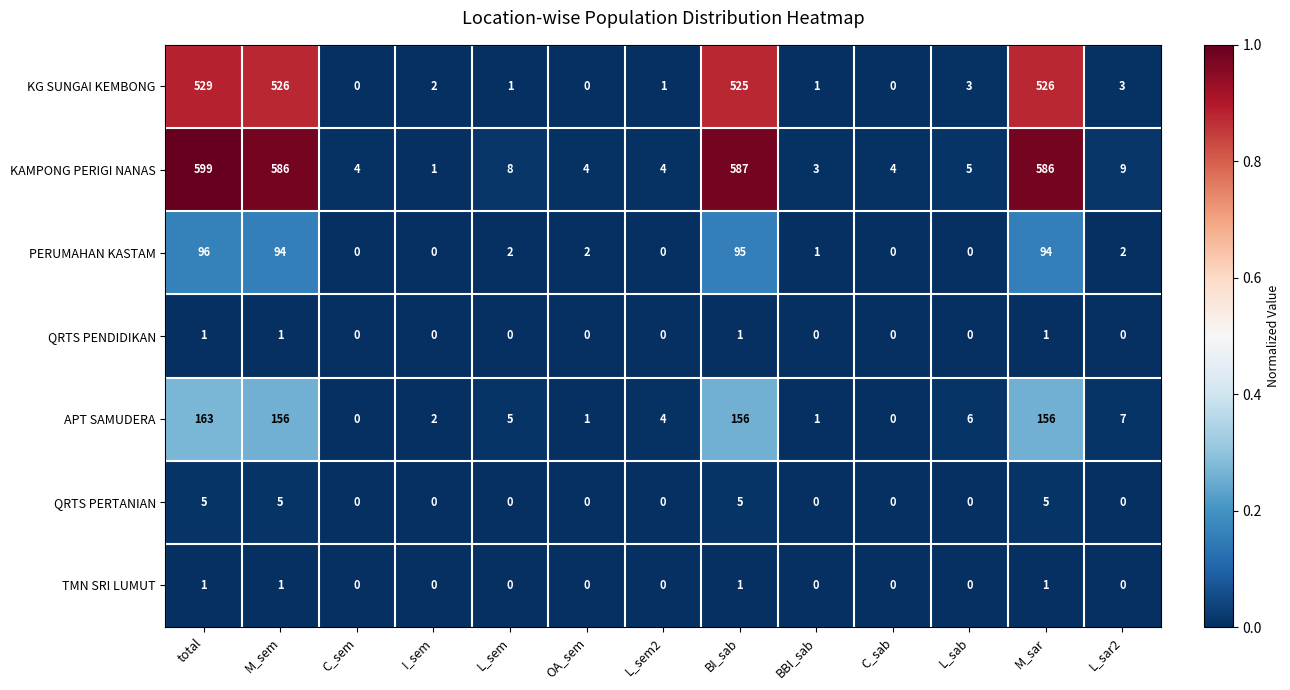

Is it true that PERUMAHAN KASTAM equals 3 at L_sem?

False